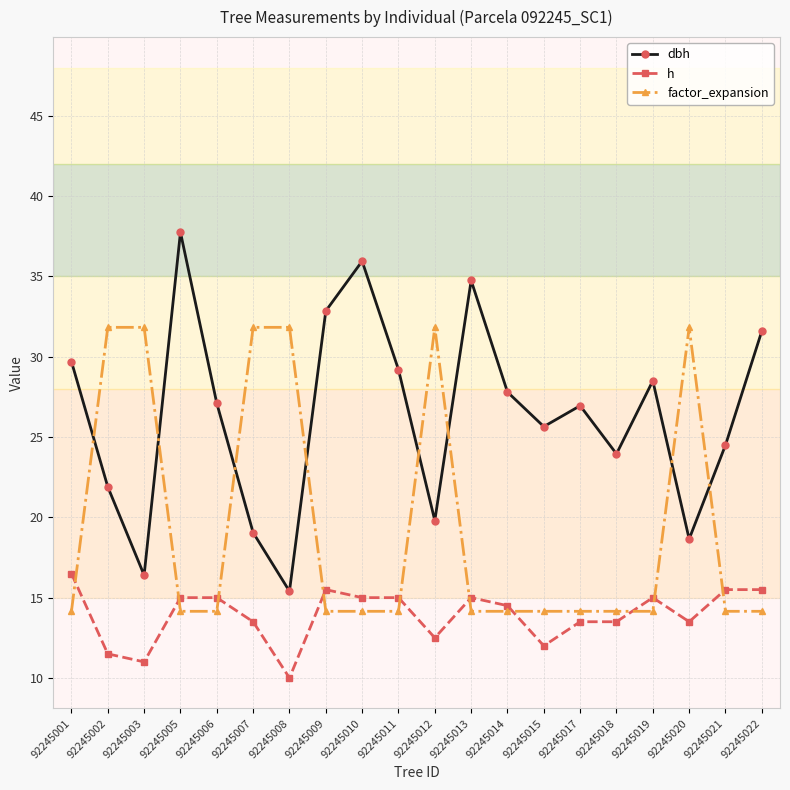

True or false: h and dbh cross at least once.

False